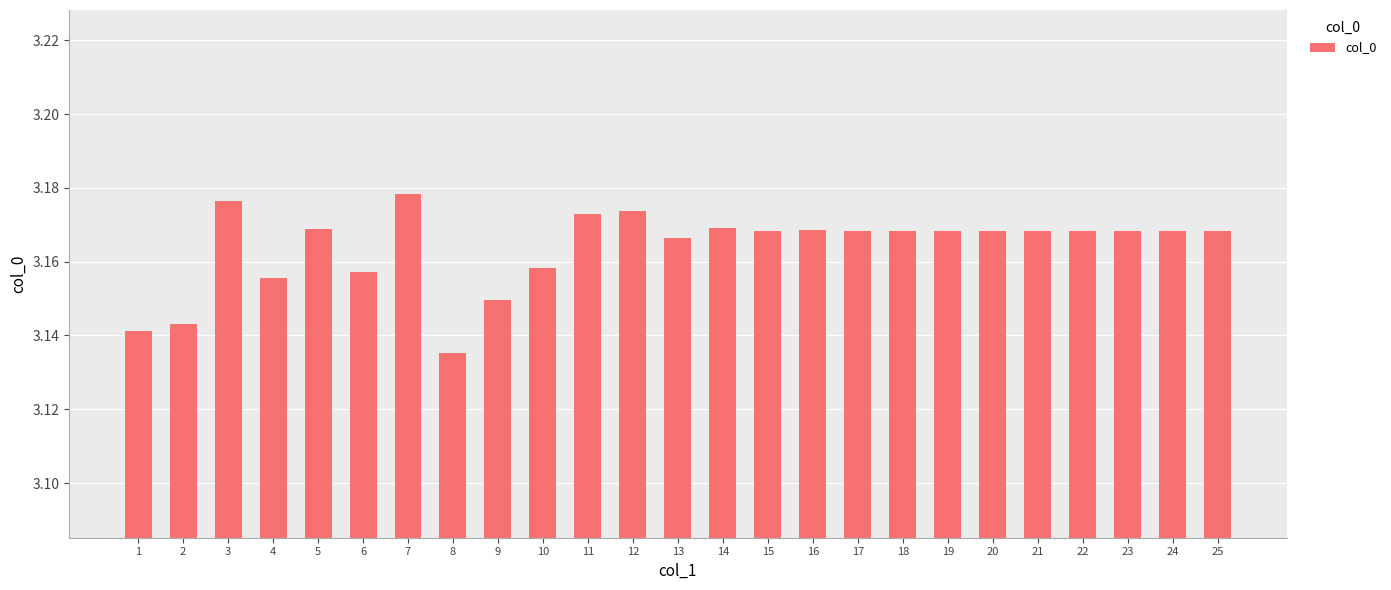

True or false: the data shows 5.4 at 7.

False